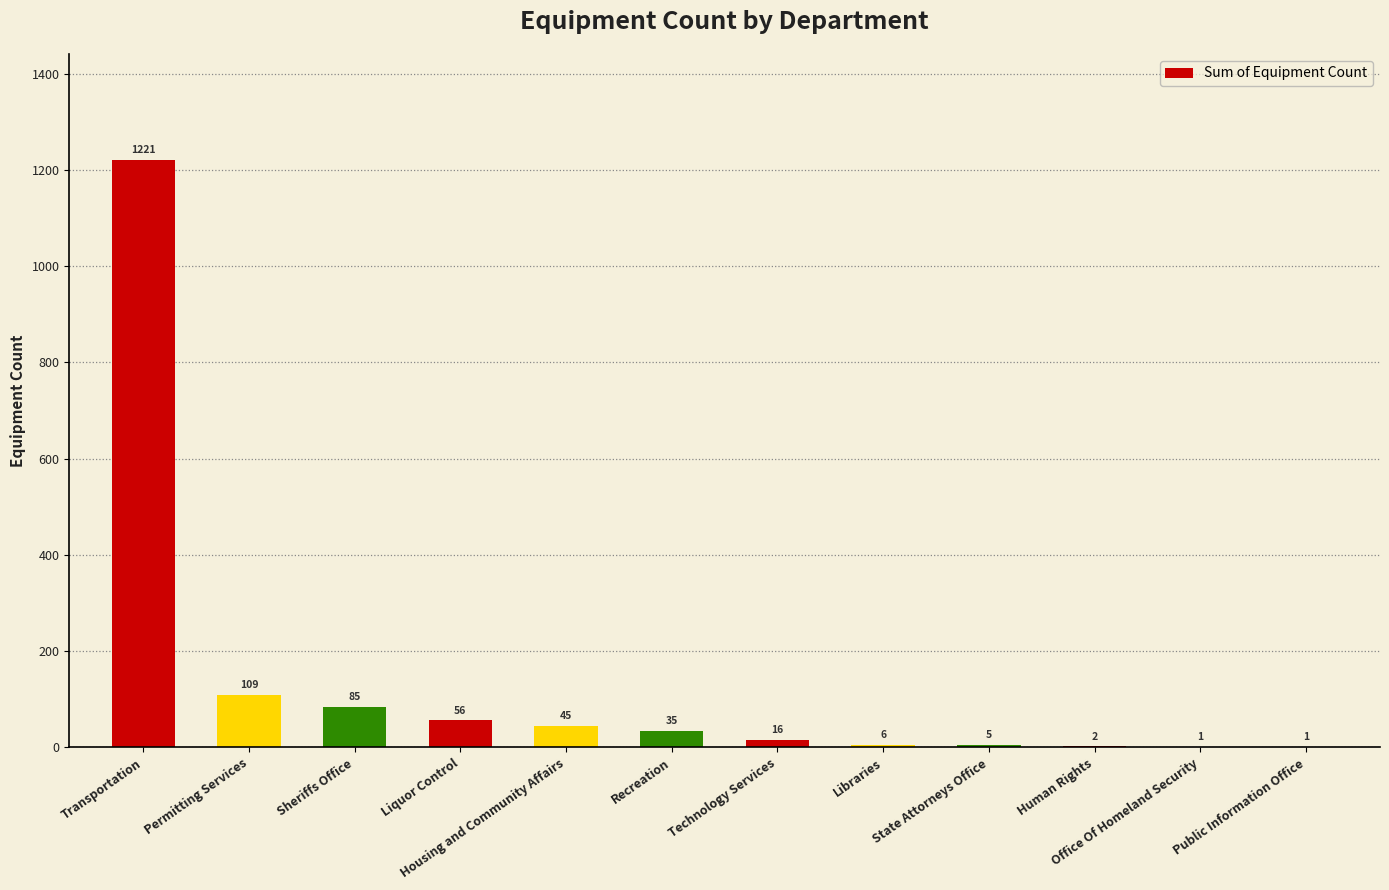

Are the bars horizontal?

No